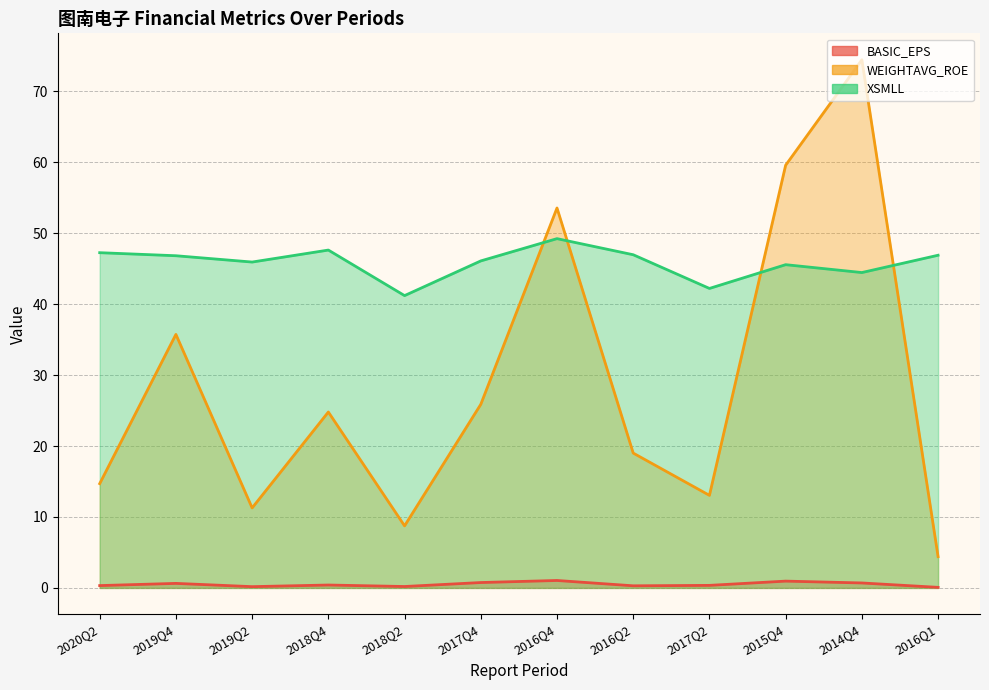

What is the total value across all series at 2020Q2?

62.3